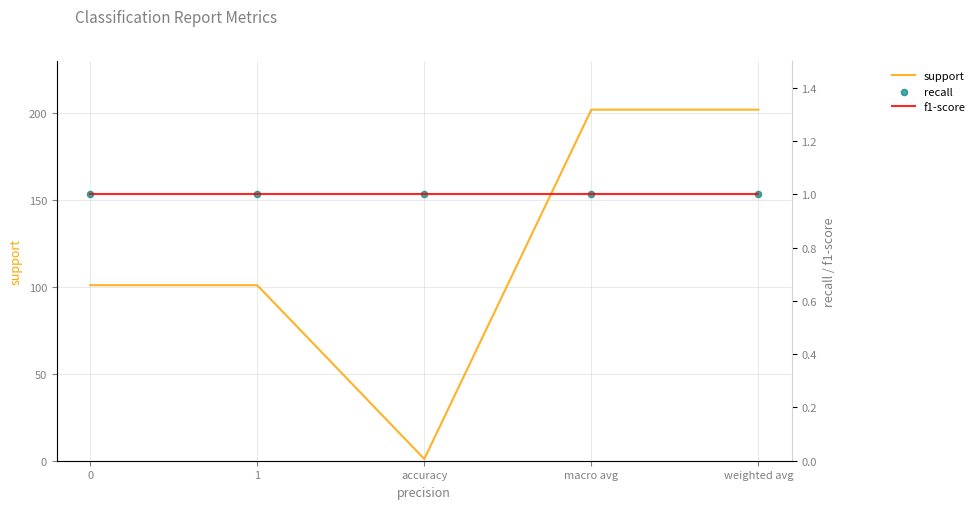

What are all the series names shown in the legend?

support, f1-score, recall